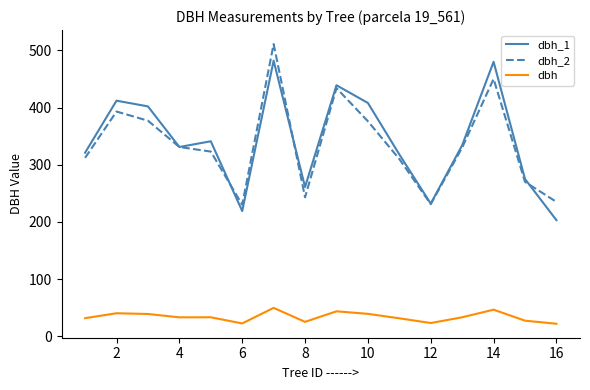

True or false: dbh and dbh_1 intersect in this chart.

False